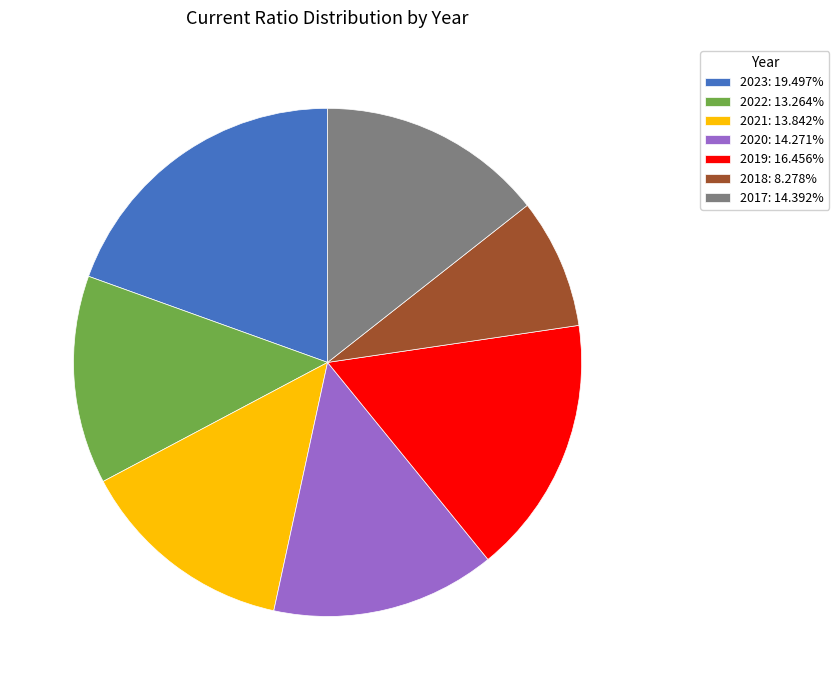

Does 2022: 13.264% represent more than half of the total?

No